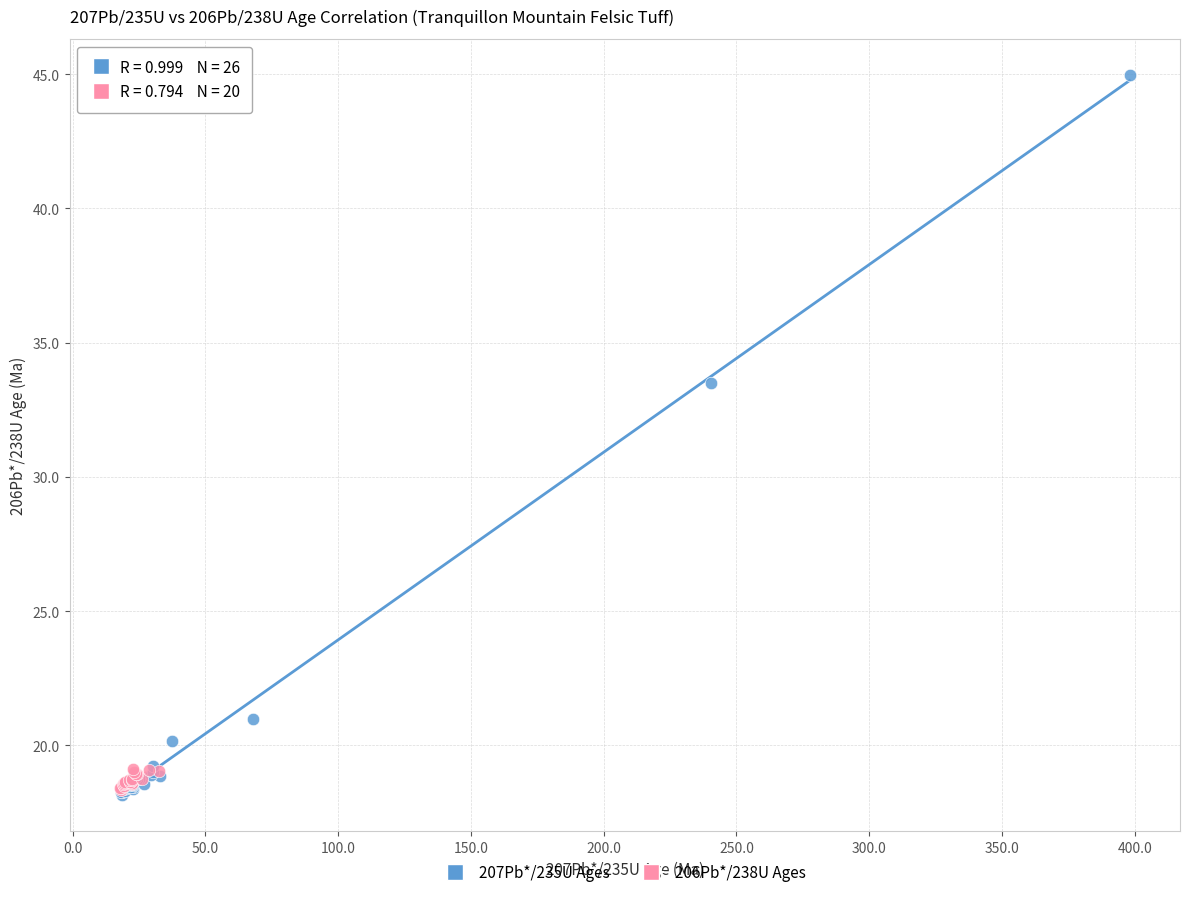

Which series reaches the maximum Y coordinate?

207Pb*/235U Ages